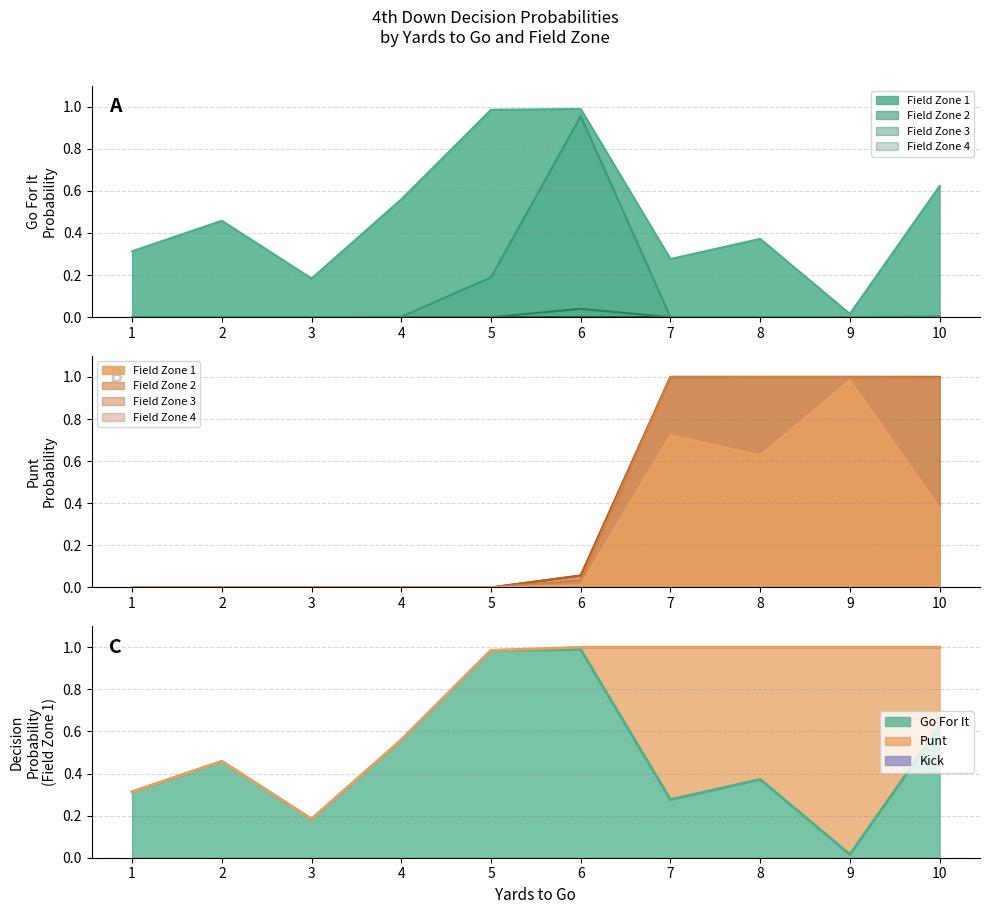

True or false: kick and gofor cross at least once.

False